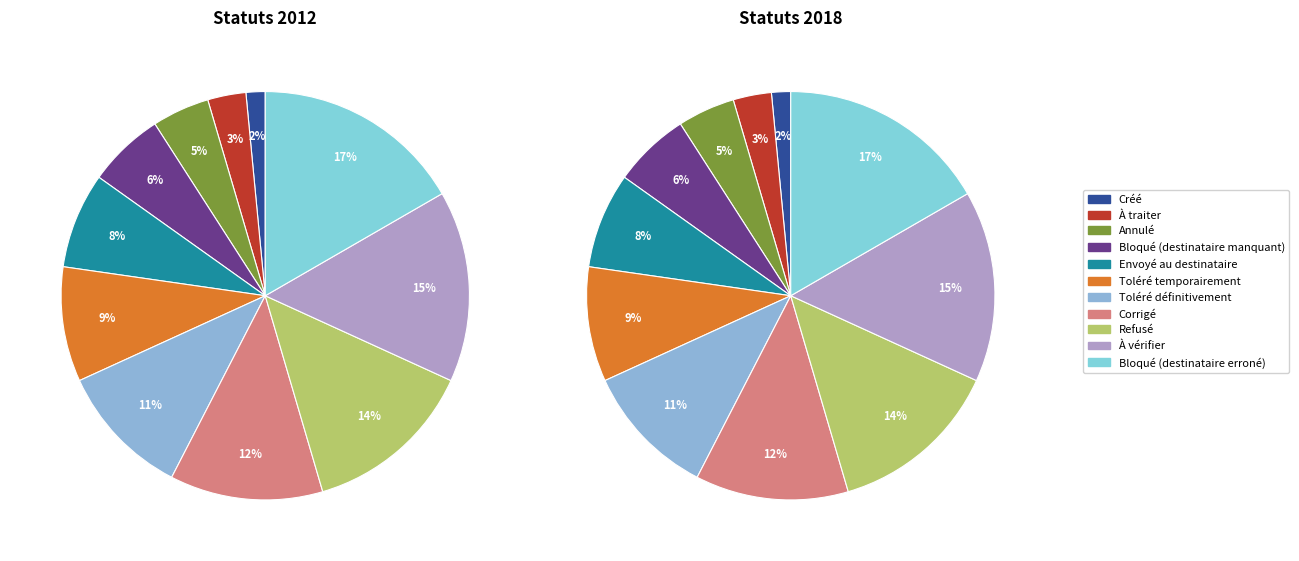

Does any single category account for the majority?

No